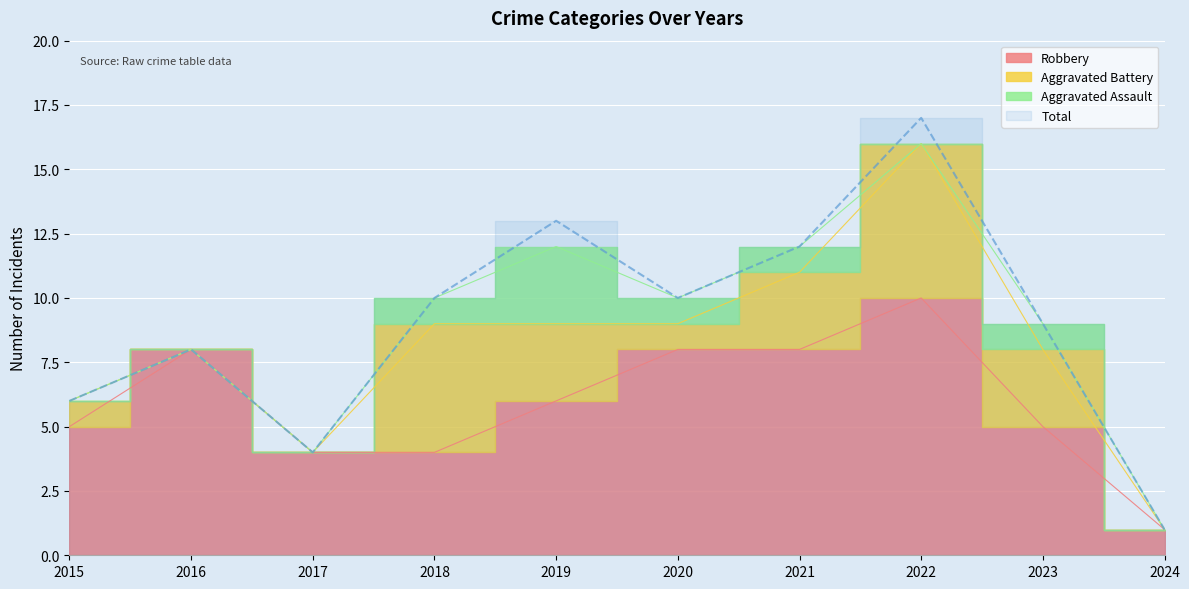

True or false: Total and Robbery intersect in this chart.

False